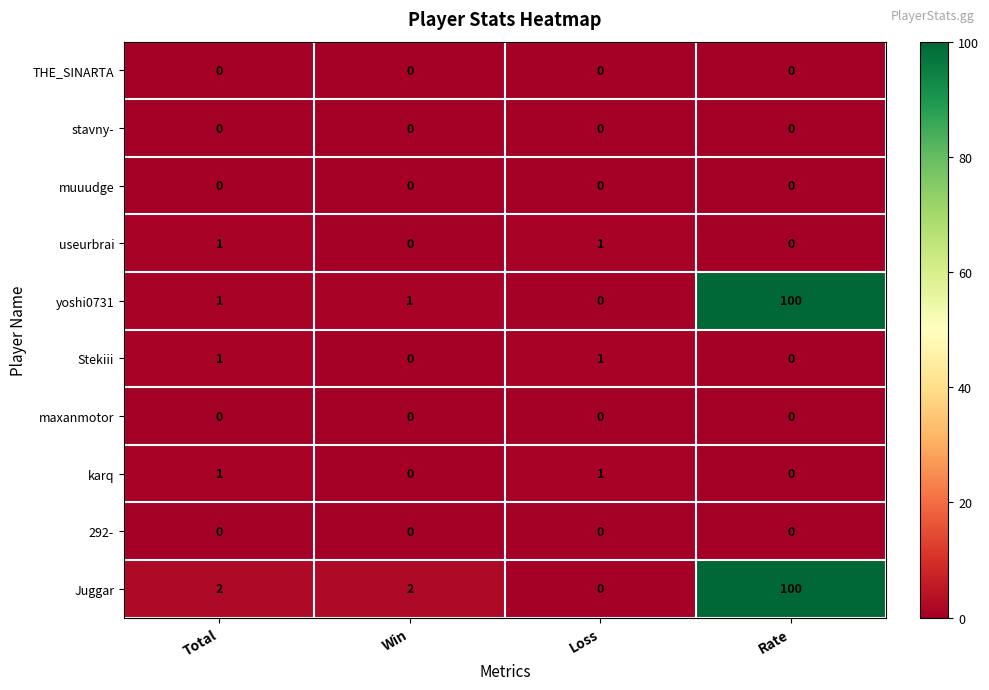

Is it true that muuudge equals 0 at Rate?

True